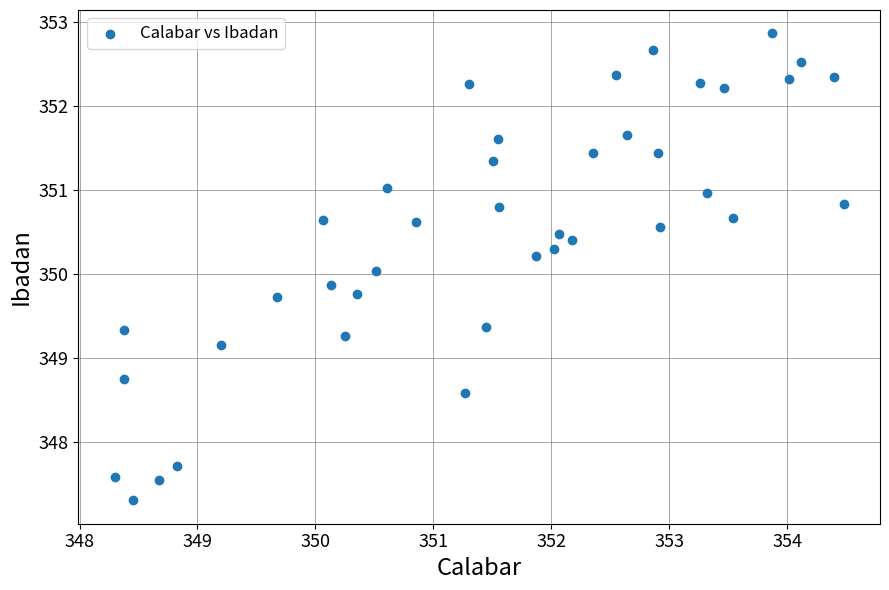

What is the range of Y values (max minus min)?

5.6